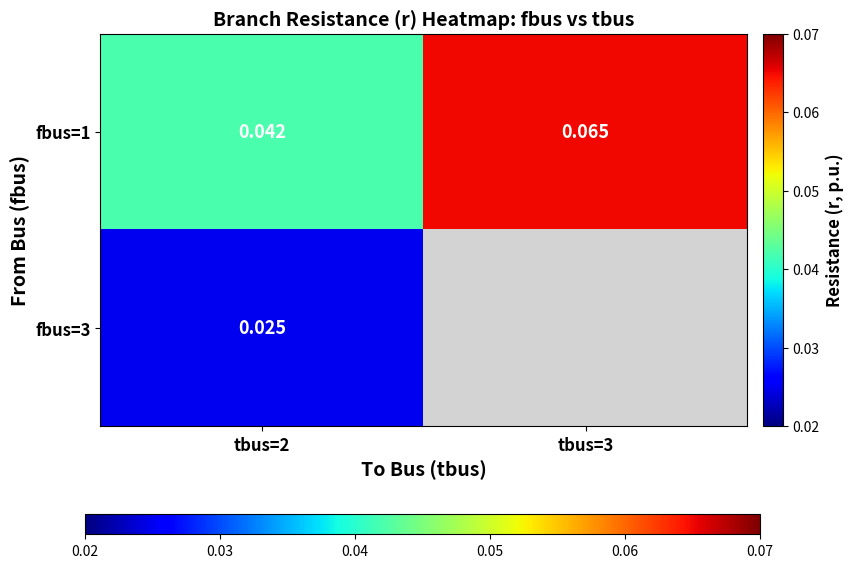

Is the value of fbus=3 at tbus=2 greater than the value of fbus=1 at tbus=2?

No